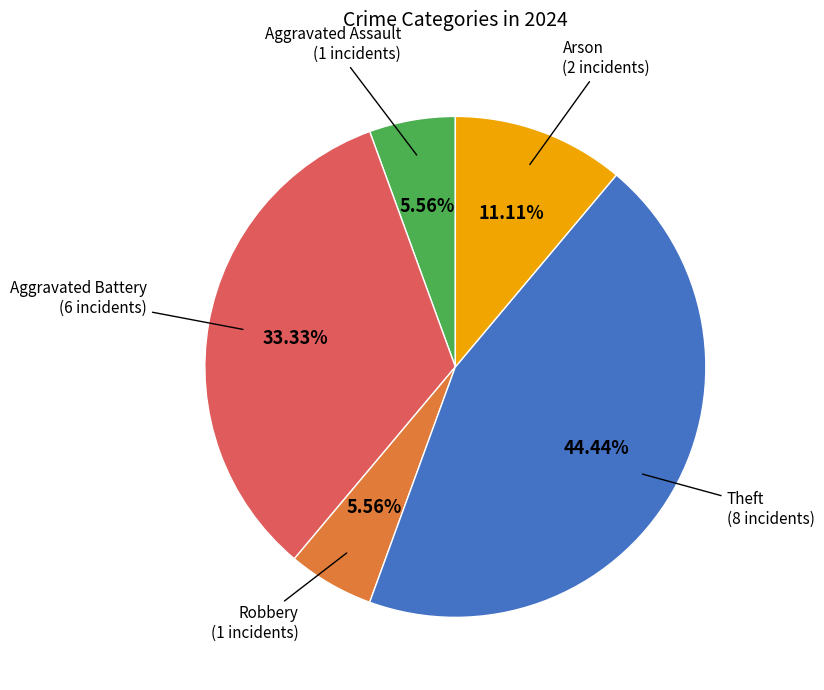

Approximately how many times larger is the value at Theft (8 incidents) compared to Arson (2 incidents)?

4.0